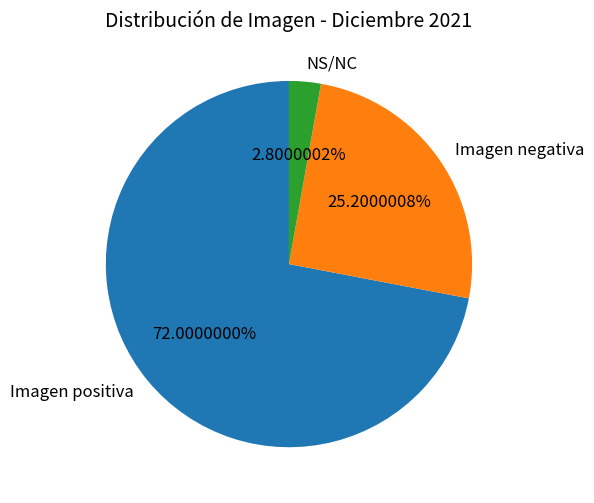

The Imagen positiva slice represents 72% of the pie. True or false?

True